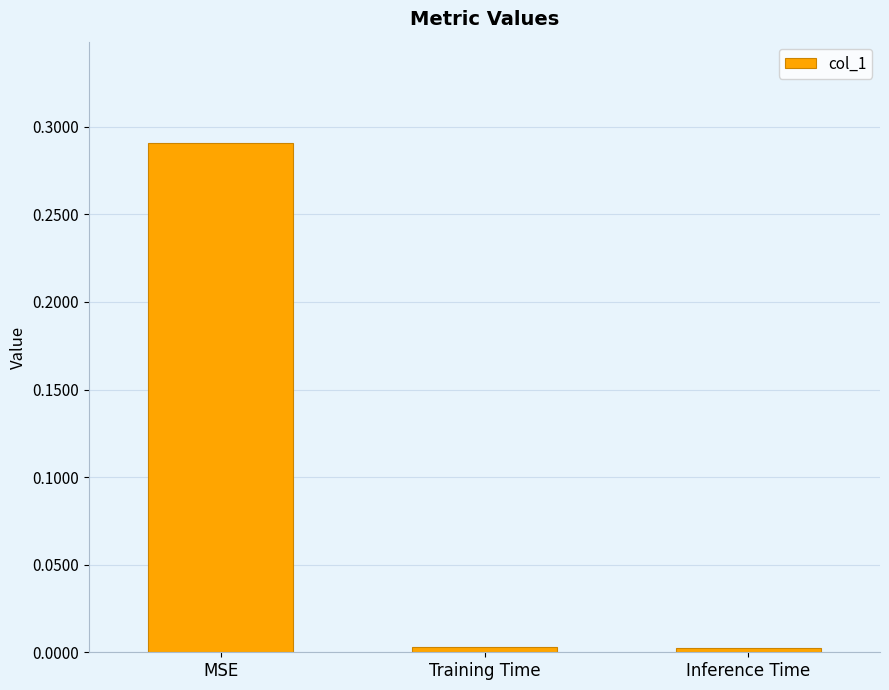

Between MSE and Inference Time, which is larger?

MSE